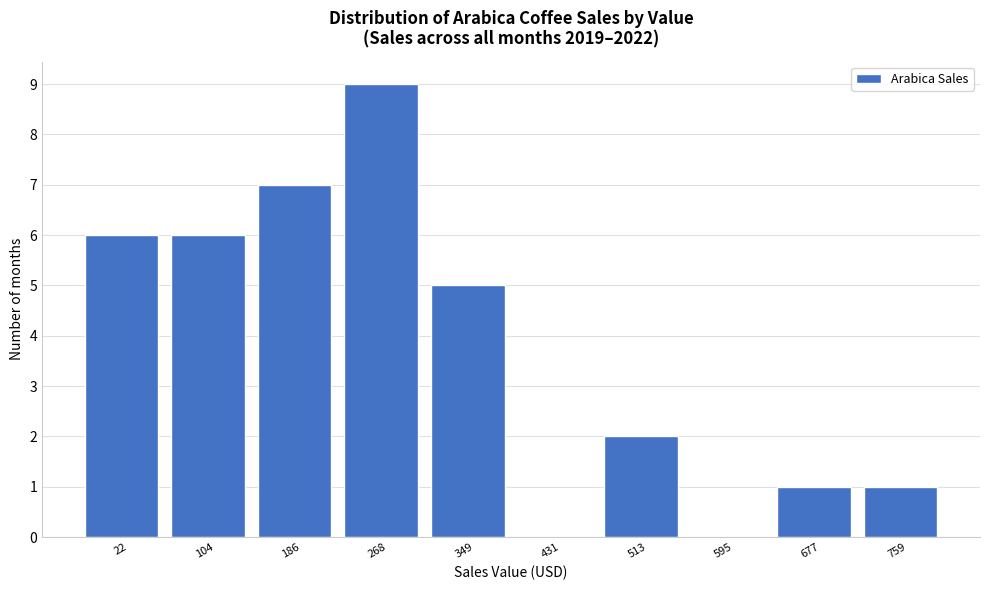

Reading right to left, extract all data points from this chart.

759=1	677=1	595=0	513=2	431=0	349=5	268=9	186=7	104=6	22=6